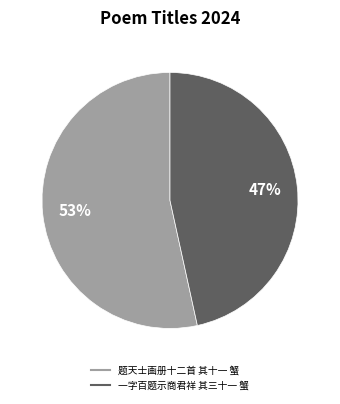

To the nearest percent, what is the combined percentage of 题天士画册十二首 其十一 蟹 and 一字百题示商君祥 其三十一 蟹?

100%